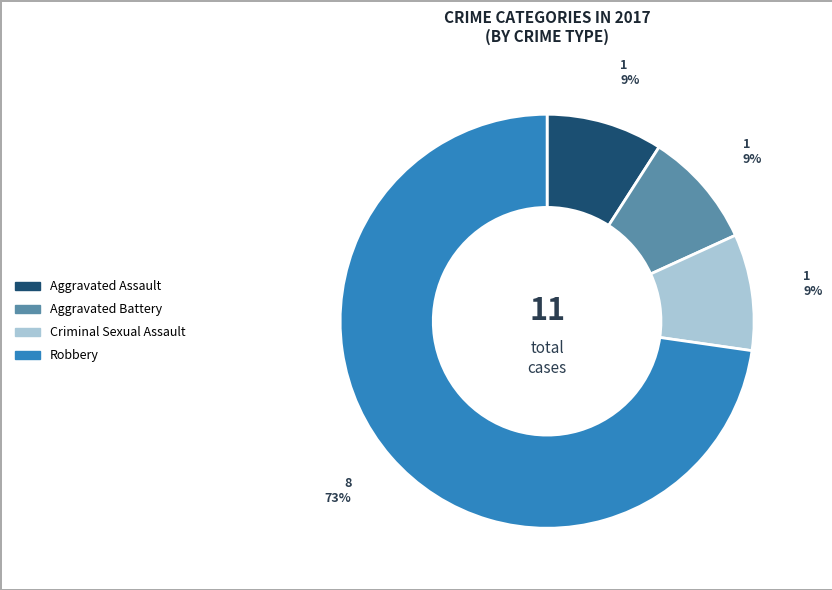

To the nearest percent, what is the difference between the largest and smallest slice percentages?

64%